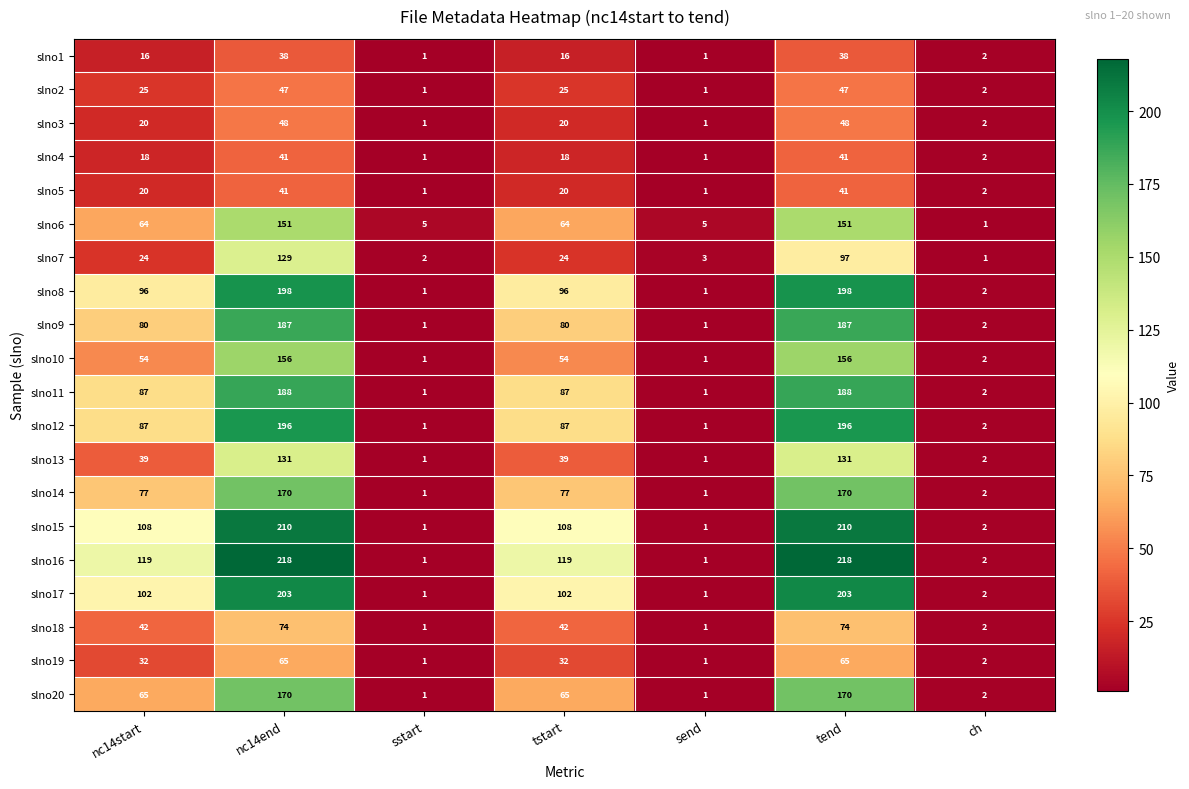

How many categories are shown in the chart?

7